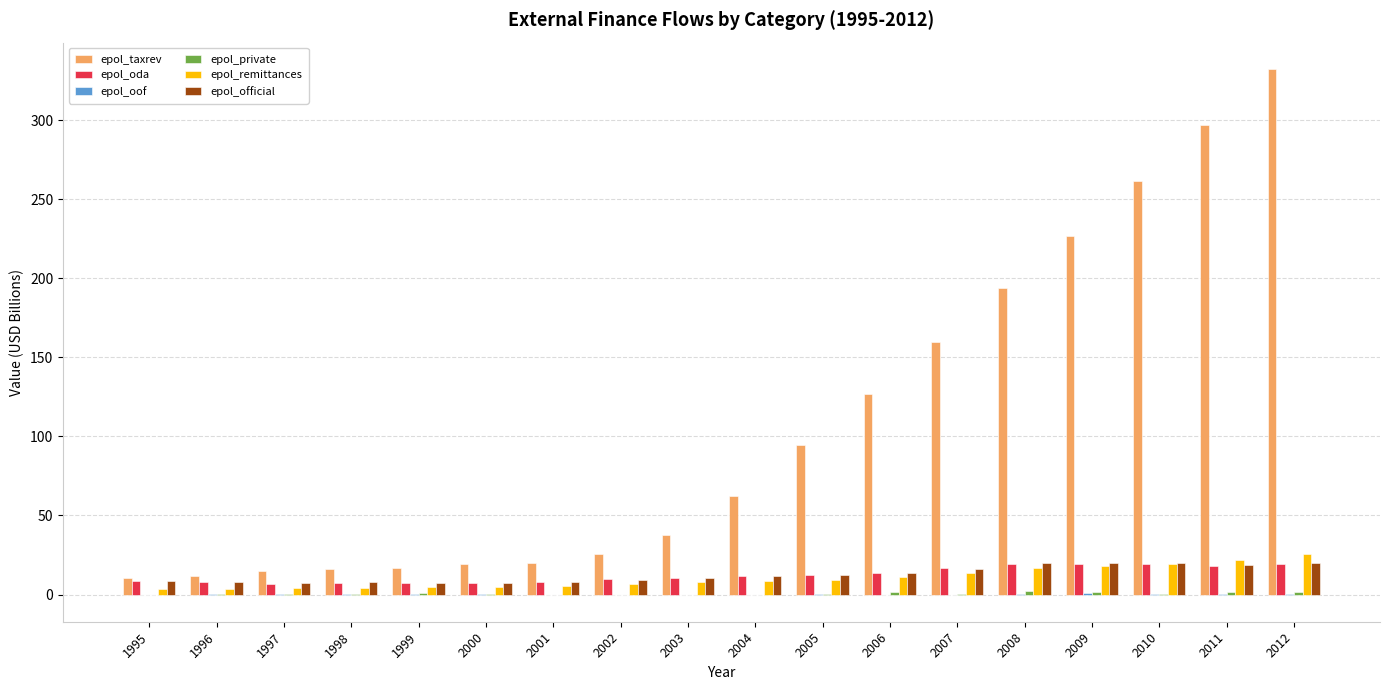

The value of epol_remittances at 2008 is 16.9. True or false?

True